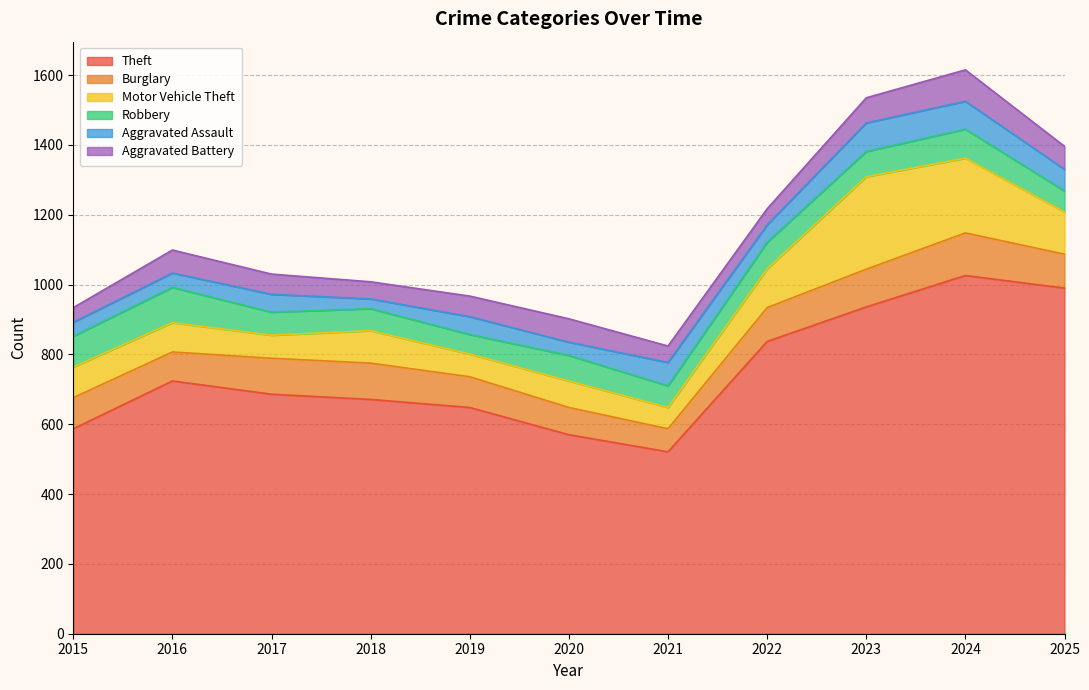

How many data points in Burglary are above 97?

4